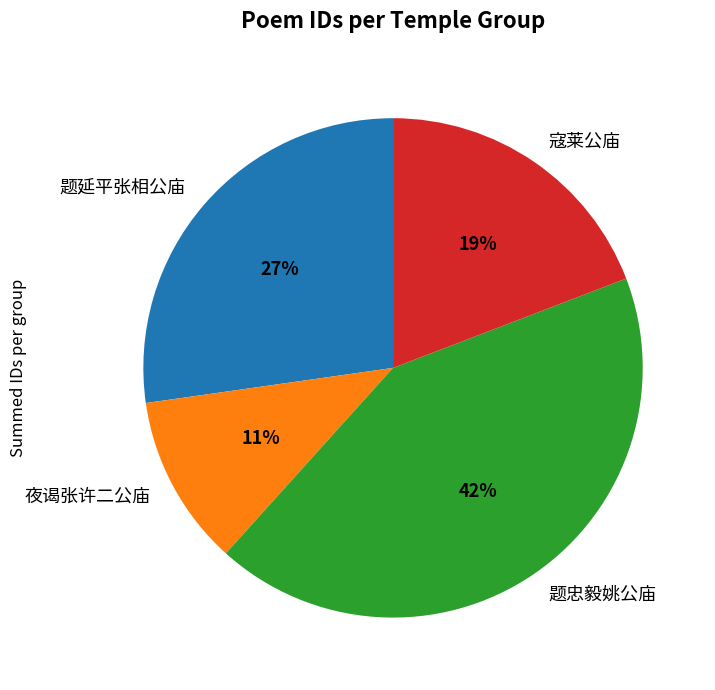

To the nearest percent, what percentage of the pie is 夜谒张许二公庙?

11%